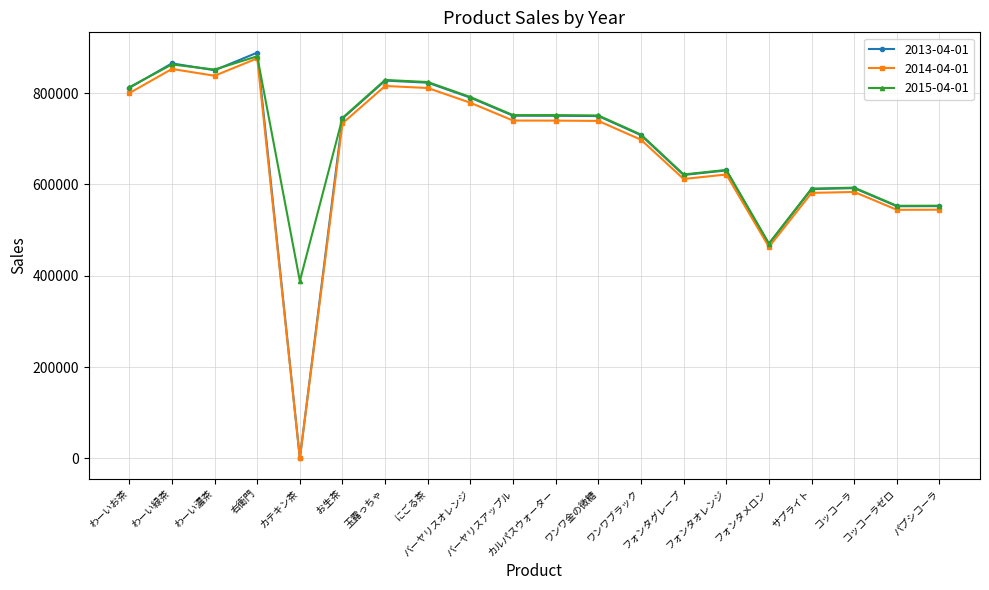

True or false: 2014-04-01 has more than 2 interior local peaks.

True